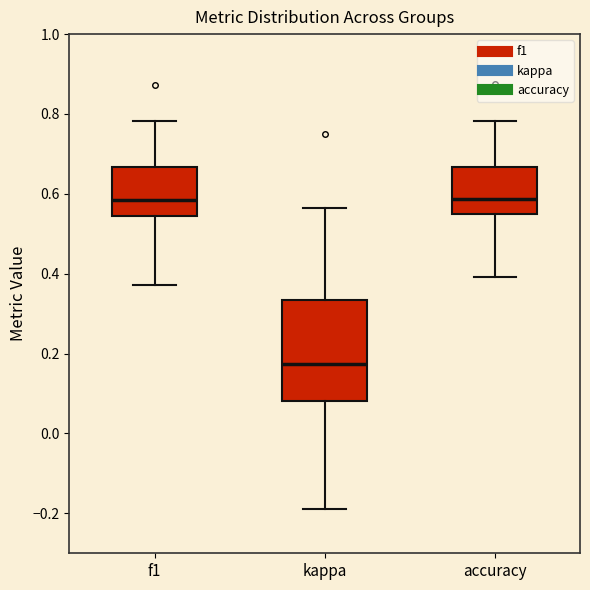

Reading left to right, read every box against the y-axis: the position of its median line, the range the box covers, and the ends of its whiskers. The values are not printed on the chart, so give them approximately, as read against the axis.

f1: median 0.58, box 0.54 to 0.66, whiskers 0.38 to 0.78
kappa: median 0.18, box 0.08 to 0.34, whiskers -0.18 to 0.56
accuracy: median 0.58, box 0.54 to 0.66, whiskers 0.40 to 0.78